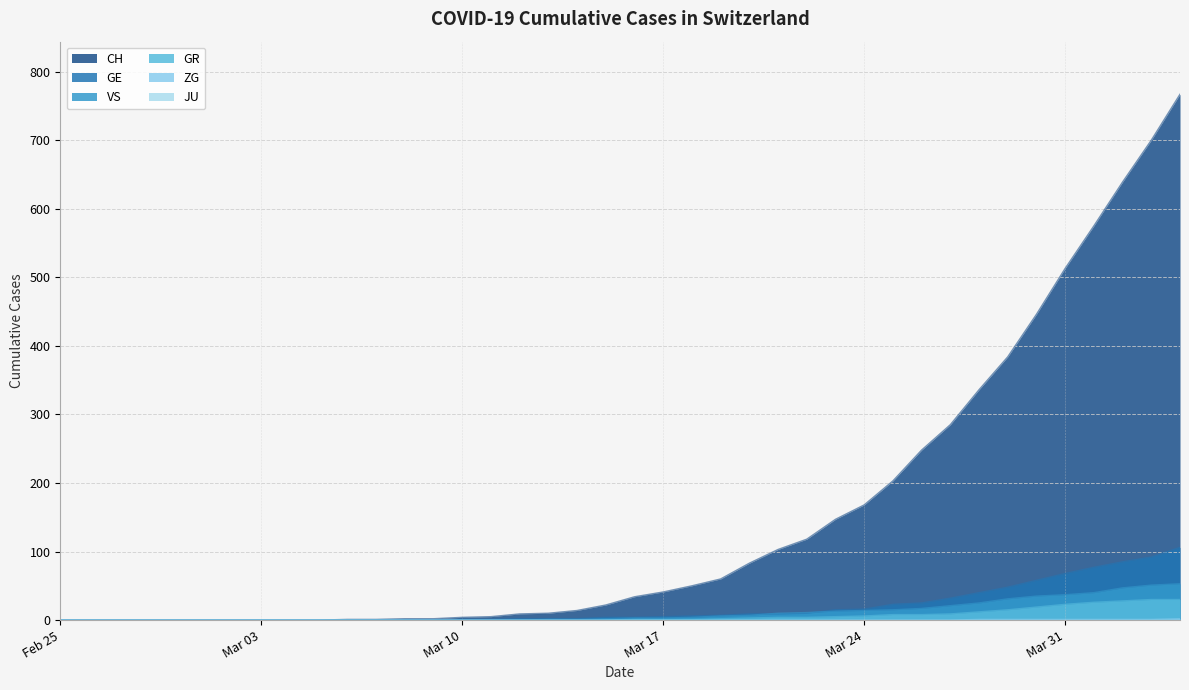

True or false: VS has a value of 0 at 2020-03-07.

True